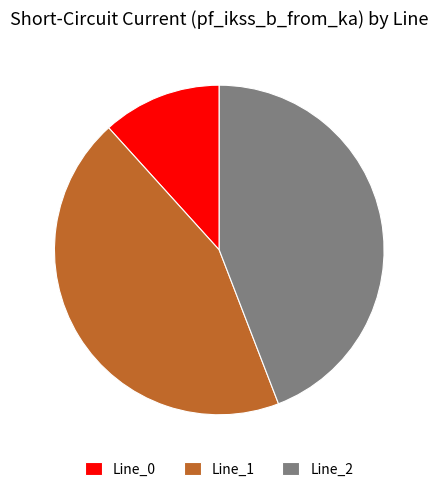

Between Line_0 and Line_2, which is larger?

Line_2